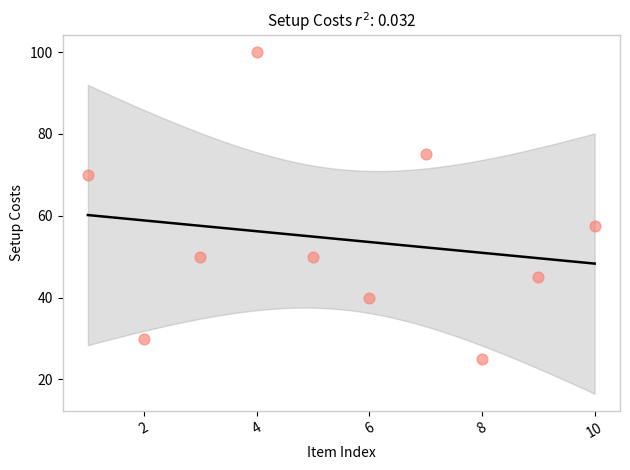

What Y value in the scatter plot is closest to 62?

57.5